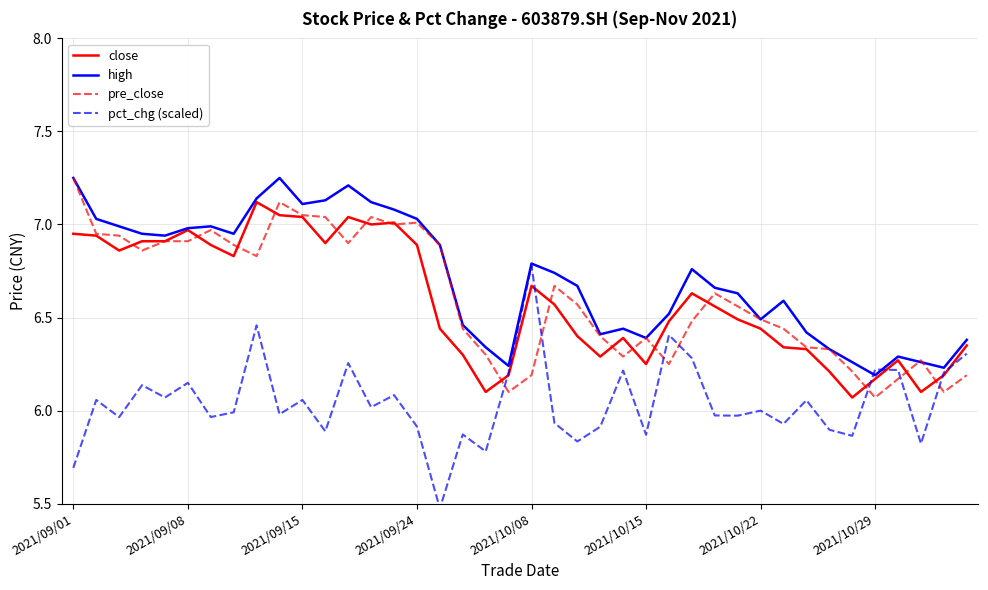

Is it true that high equals 7.0 at 2021/09/08?

True